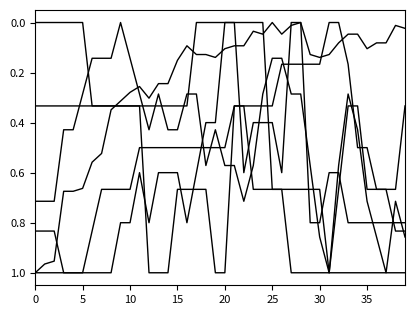

How many lines are shown in the chart?

6